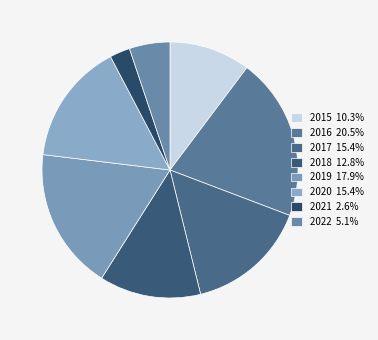

The 2022 slice represents 5% of the pie. True or false?

True